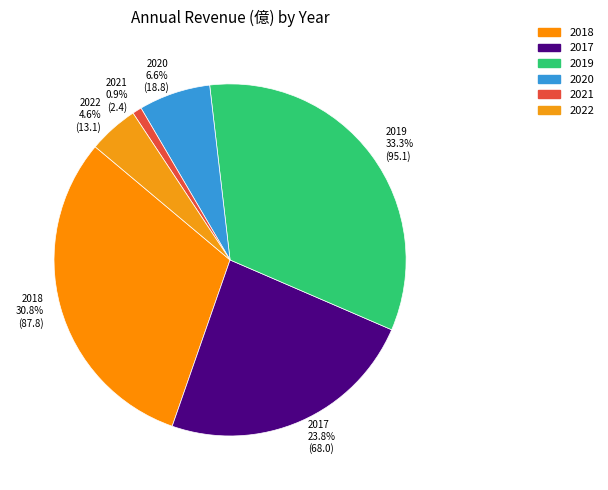

What percentage is NOT represented by 2020?

93.4%